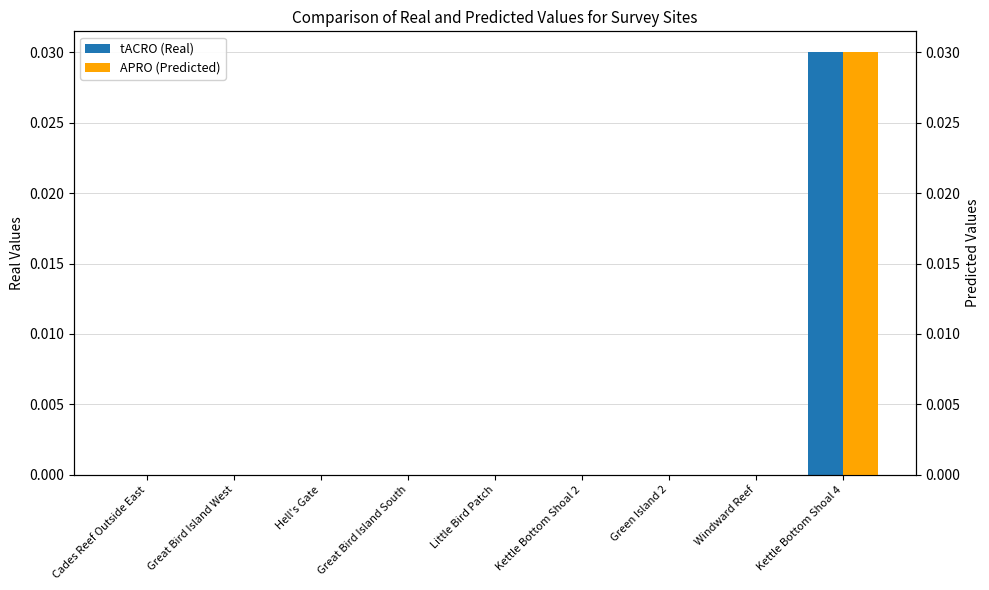

Is it true that tACRO (Real) equals 0.0 at Little Bird Patch?

True